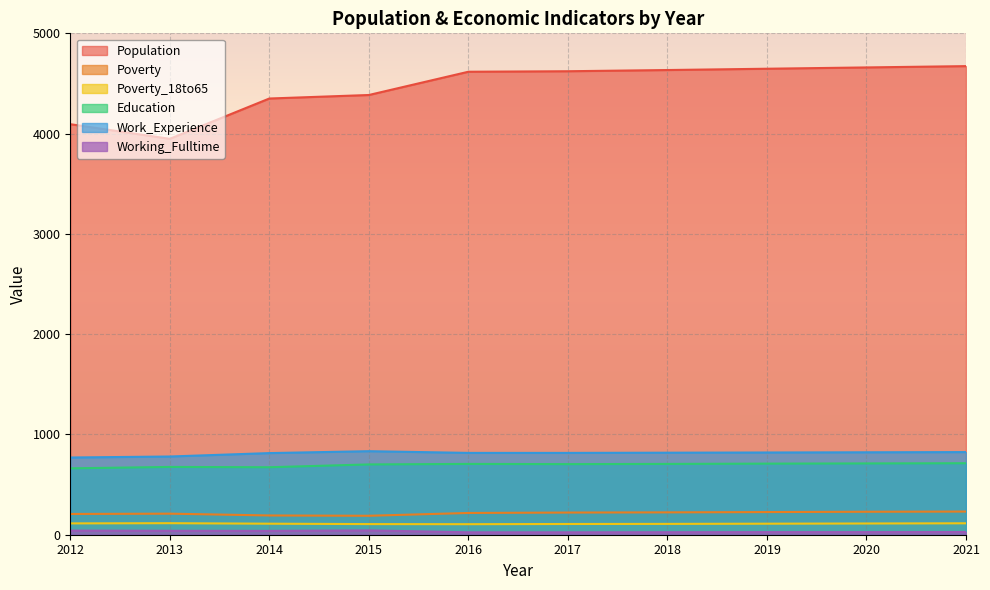

Between 2017 and 2012, which is larger?

2017